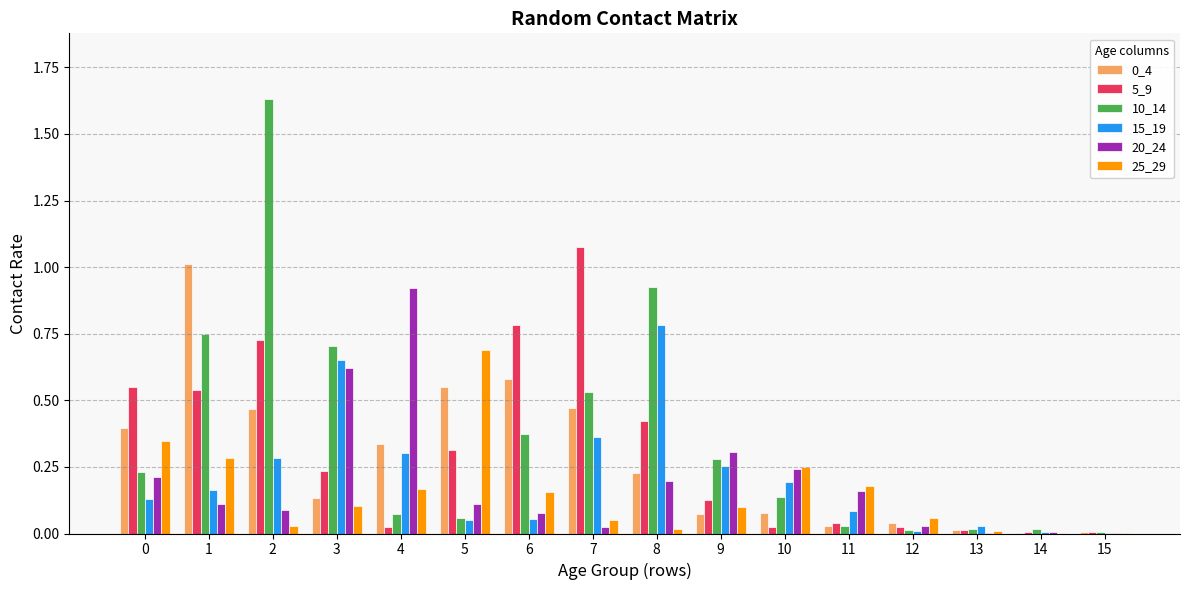

How many series are shown in this chart?

6